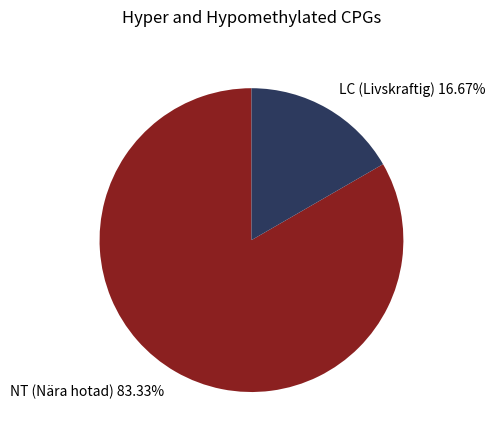

Between NT (Nära hotad) and LC (Livskraftig), which is larger?

NT (Nära hotad)